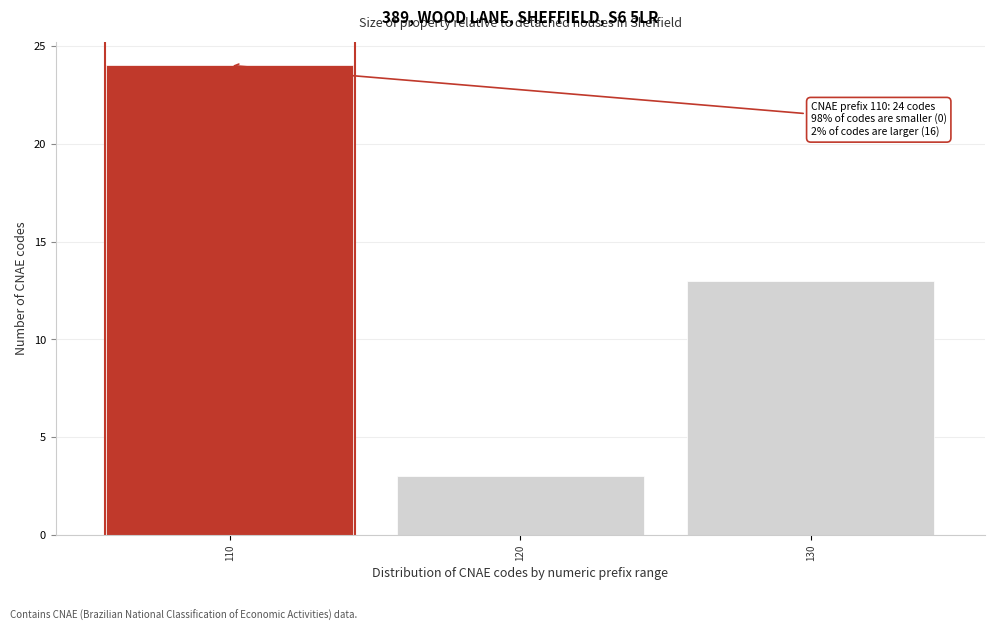

Reading left to right, extract all data points from this chart.

110=24	120=3	130=13